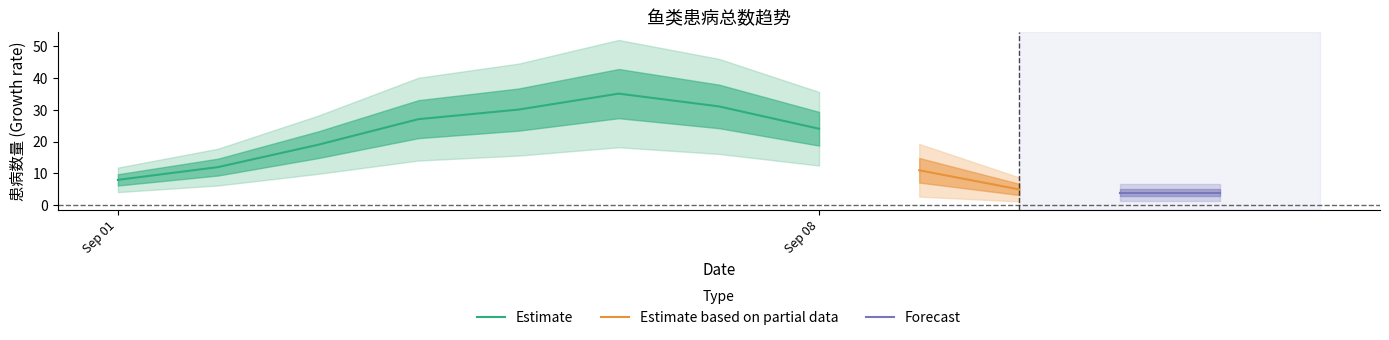

List the labels in order of value, smallest first.

45911, 45912, 45910, 45901, 45909, 45902, 45903, 45908, 45904, 45905, 45907, 45906